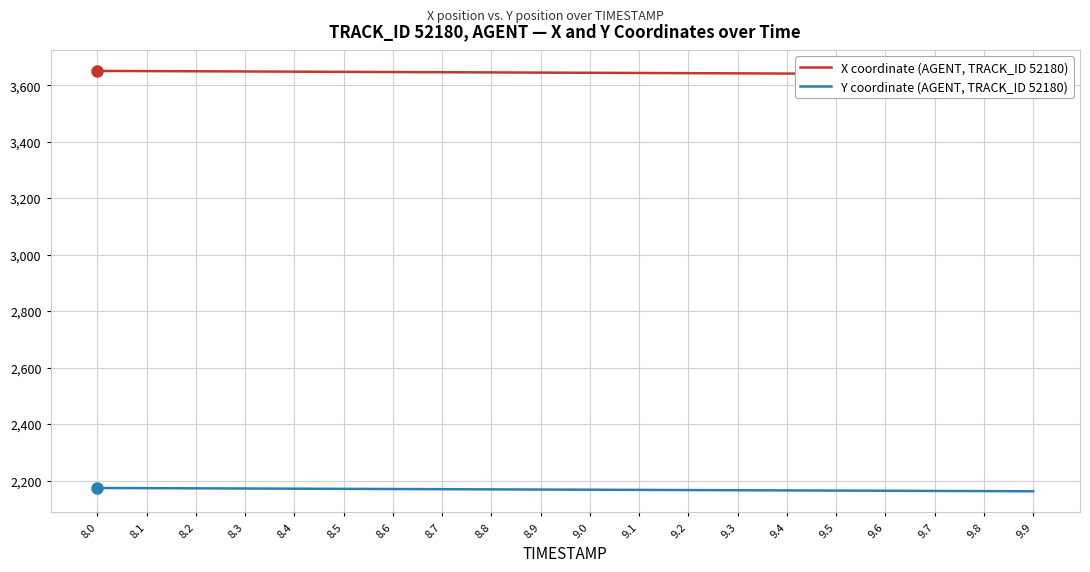

How many data points in X are less than 3644?

10